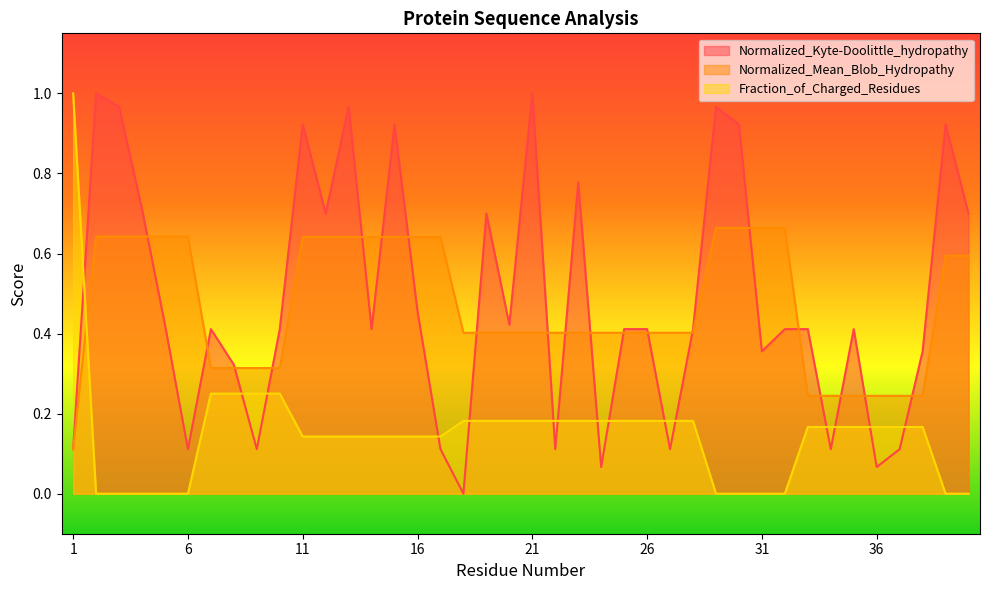

What is the value of the Normalized_Mean_Blob_Hydropathy point at the 37th from the left?

0.2